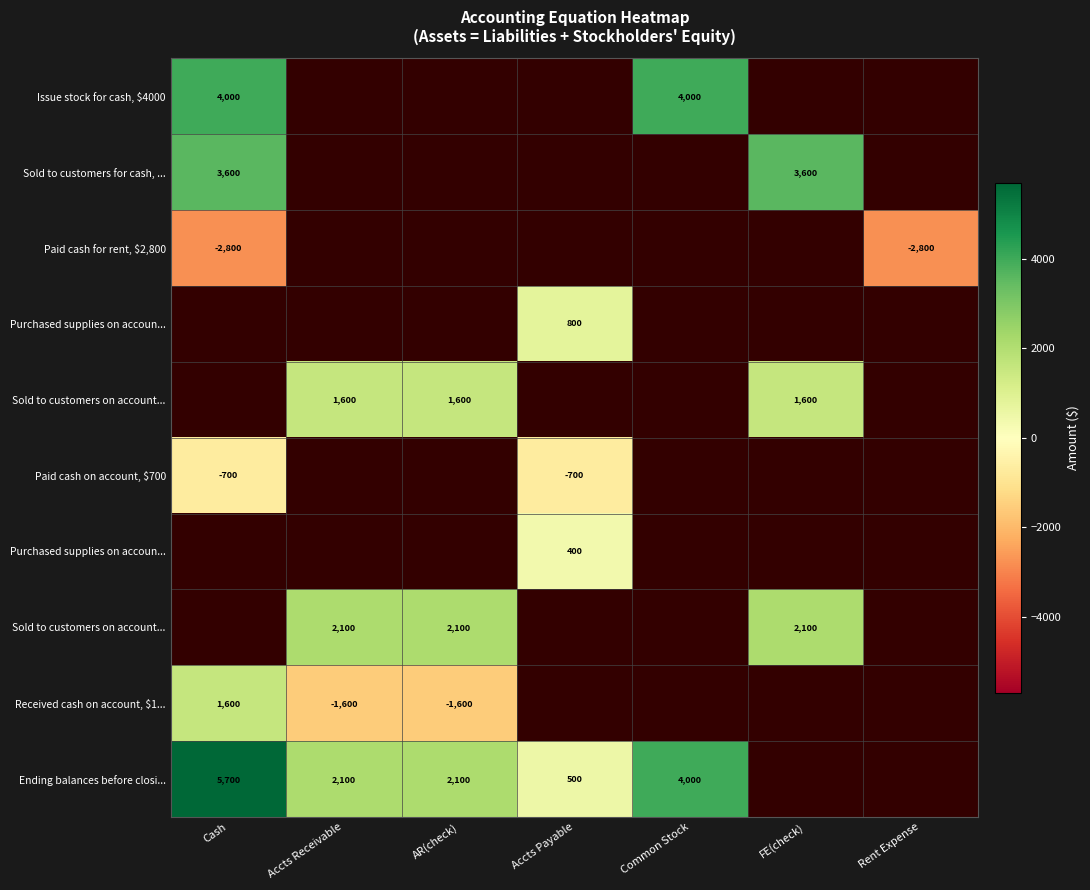

Which has a higher value, Rent Expense or AR(check)?

AR(check)